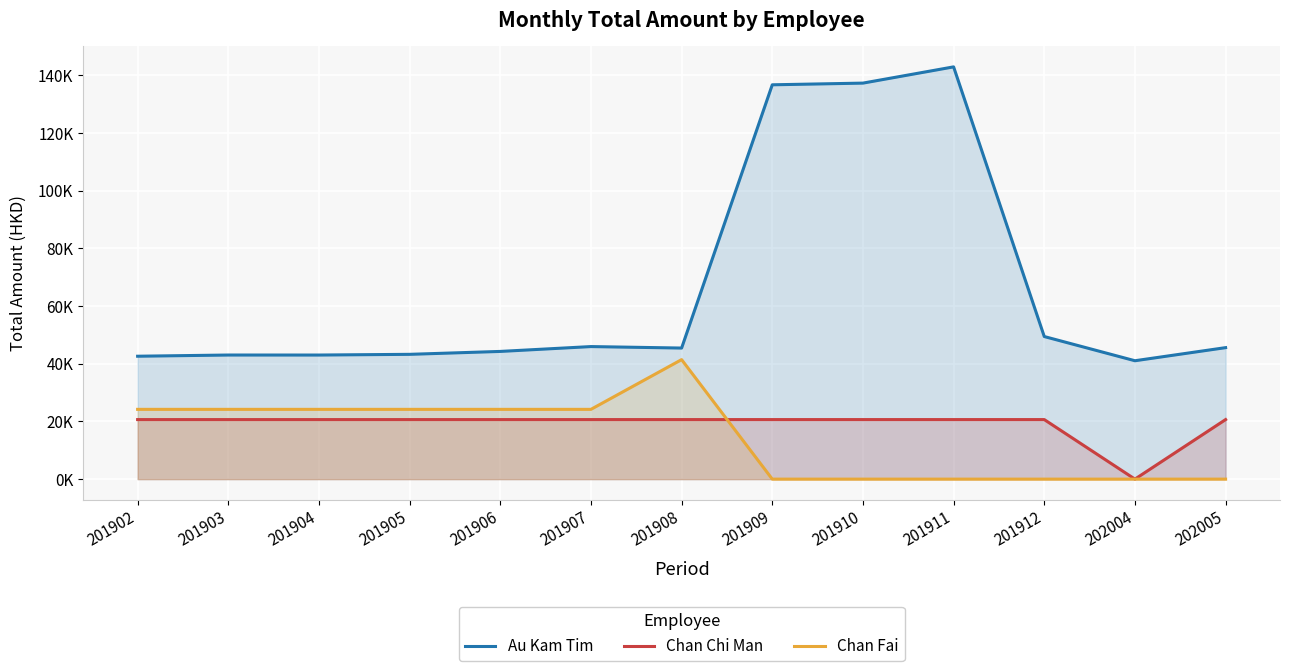

Read the Chan Chi Man value at 201903.

20650.0